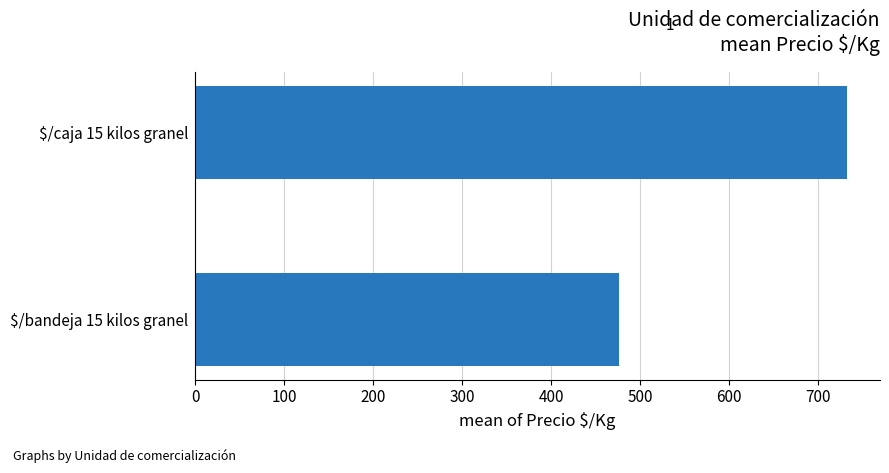

What is the sum of all values?

1209.0